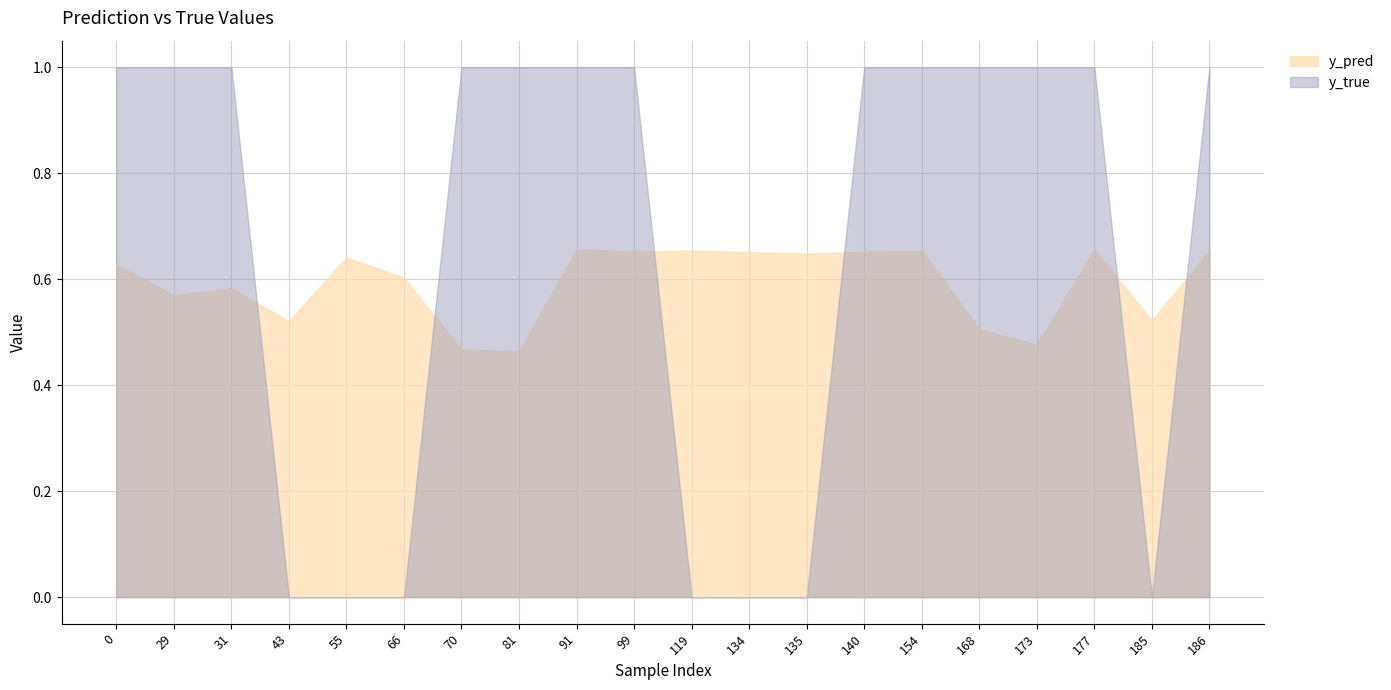

How many lines are shown in the chart?

2